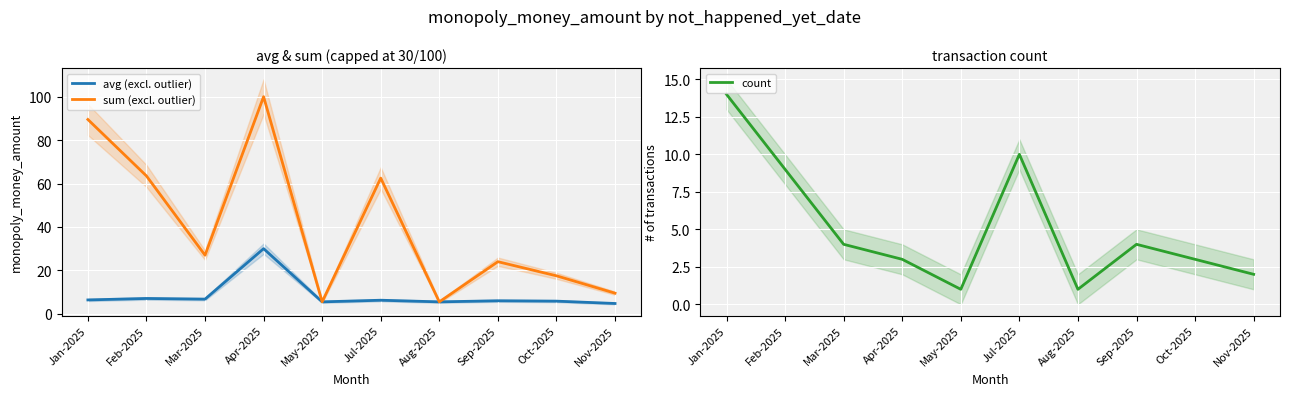

True or false: avg (excl. outlier) and count cross at least once.

True